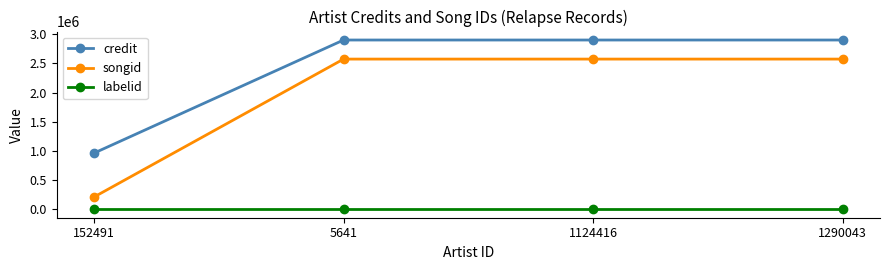

Reading left to right, list all the values displayed in this chart.

credit: 962506	2899565	2899565	2899565
songid: 210540	2572860	2572860	2572860
labelid: 71	71	71	71